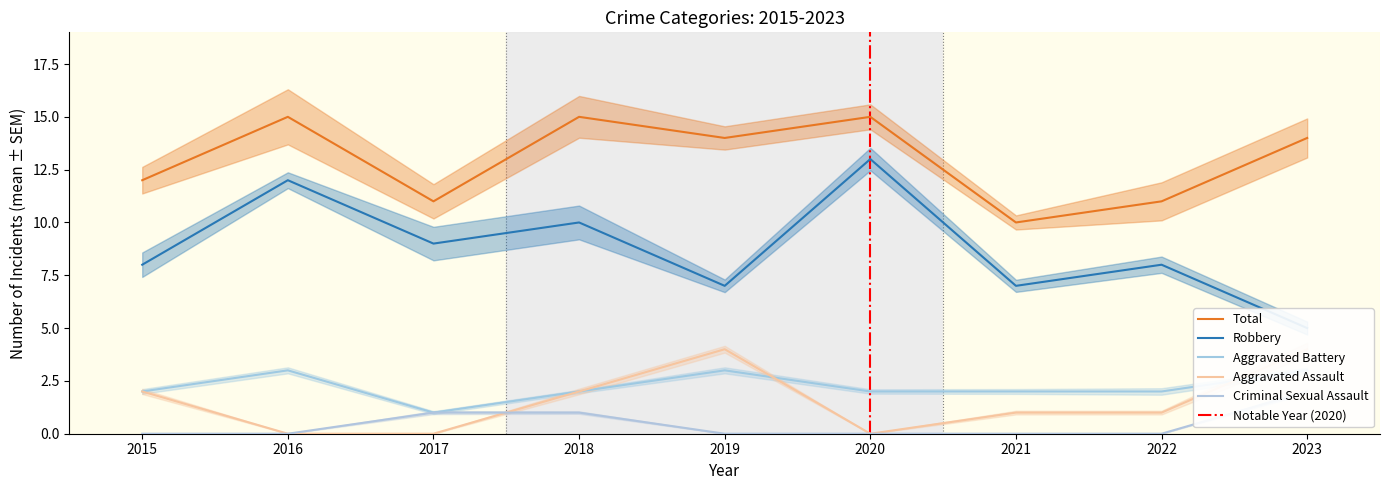

How many Criminal Sexual Assault values are between 0 and 1?

8